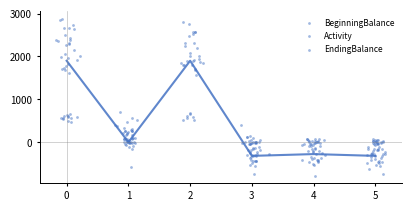

What are all the series names shown in the legend?

BeginningBalance, Activity, EndingBalance